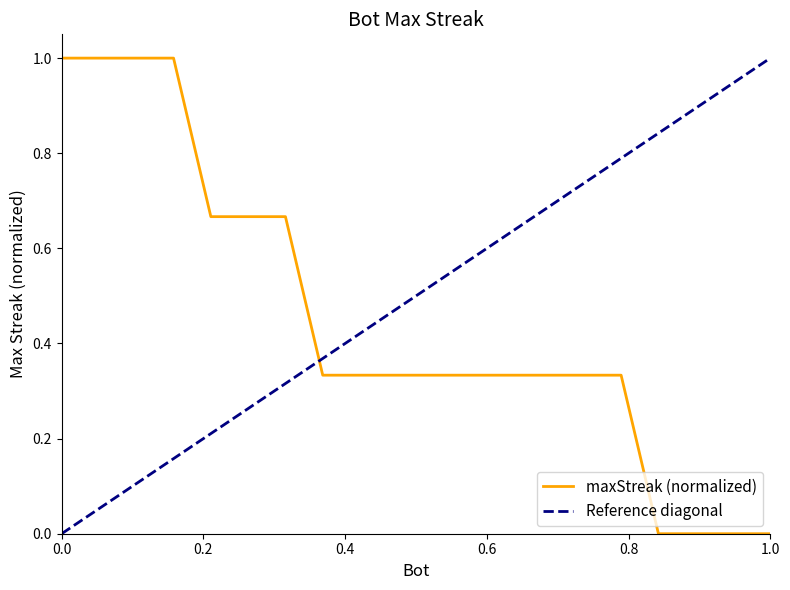

Is it true that maxStreak (normalized) equals 1.6 at 0.0?

False